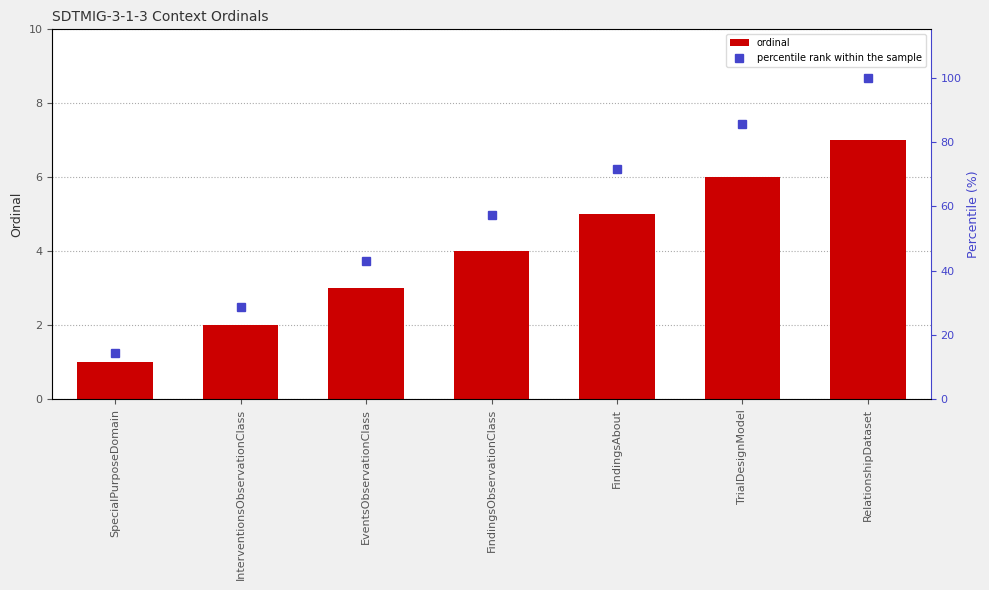

How many groups of bars are there?

7